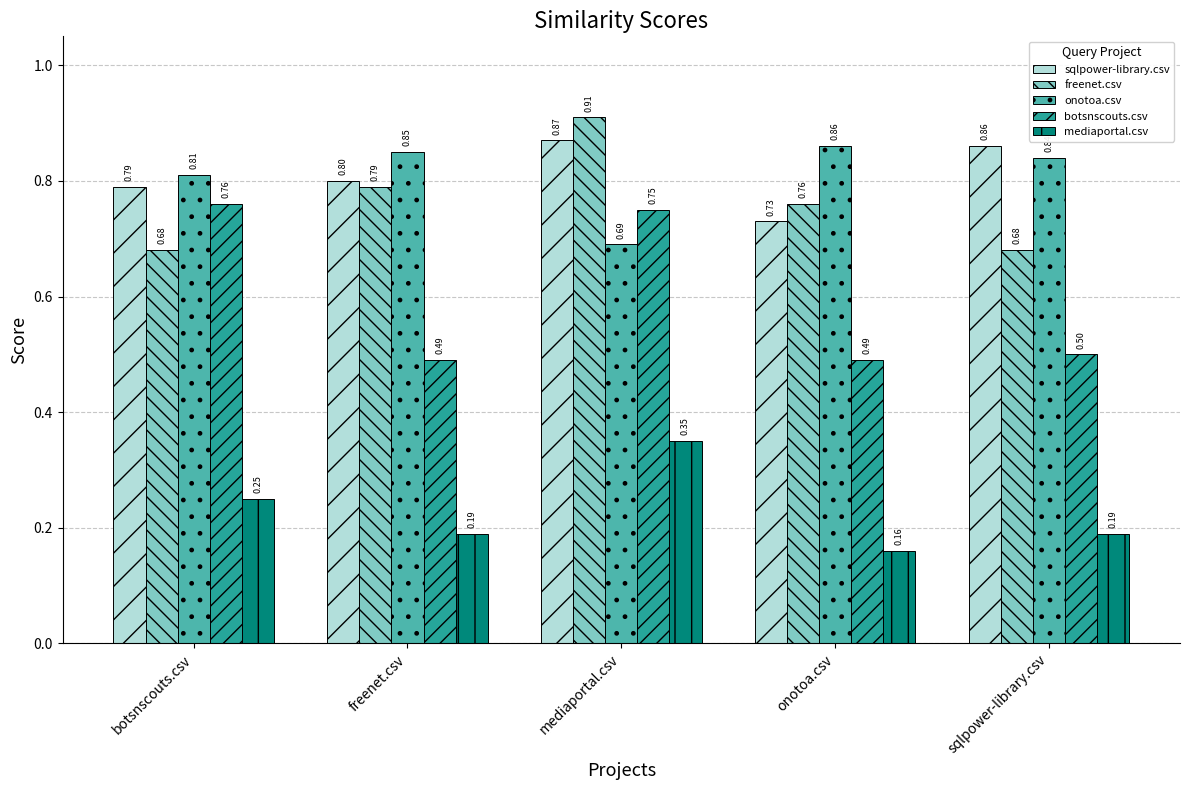

At which label does mediaportal.csv reach its minimum?

onotoa.csv